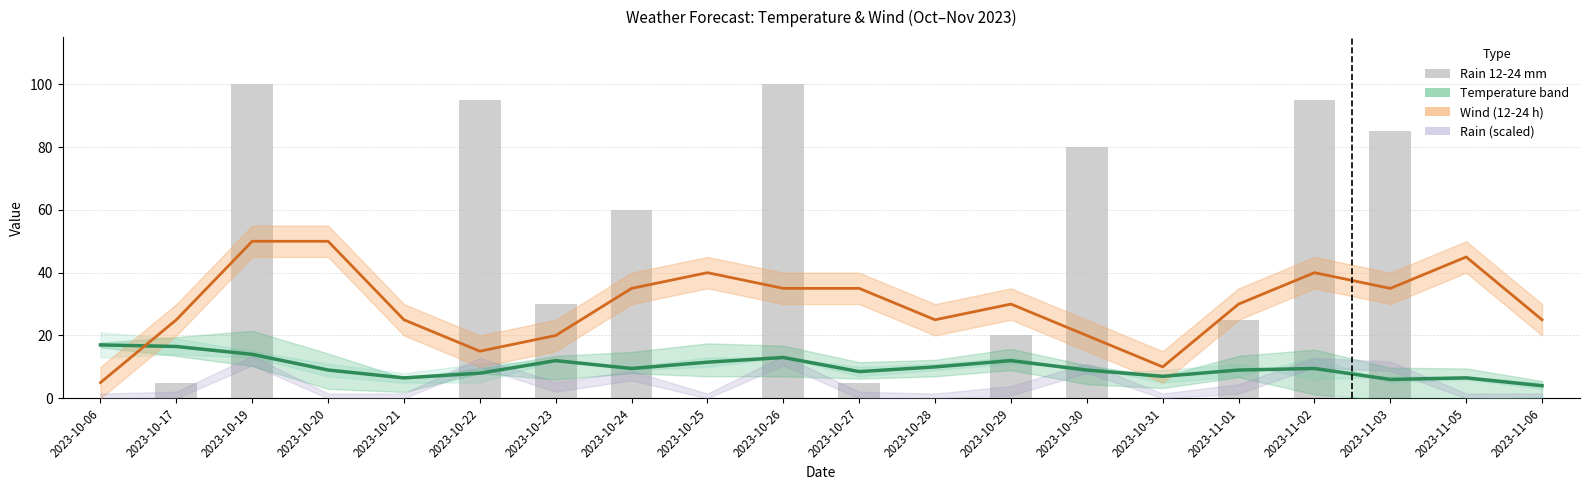

At 2023-10-30, list the series in order from largest to smallest.

rain_12-24, wind_12-24, temp (mid)